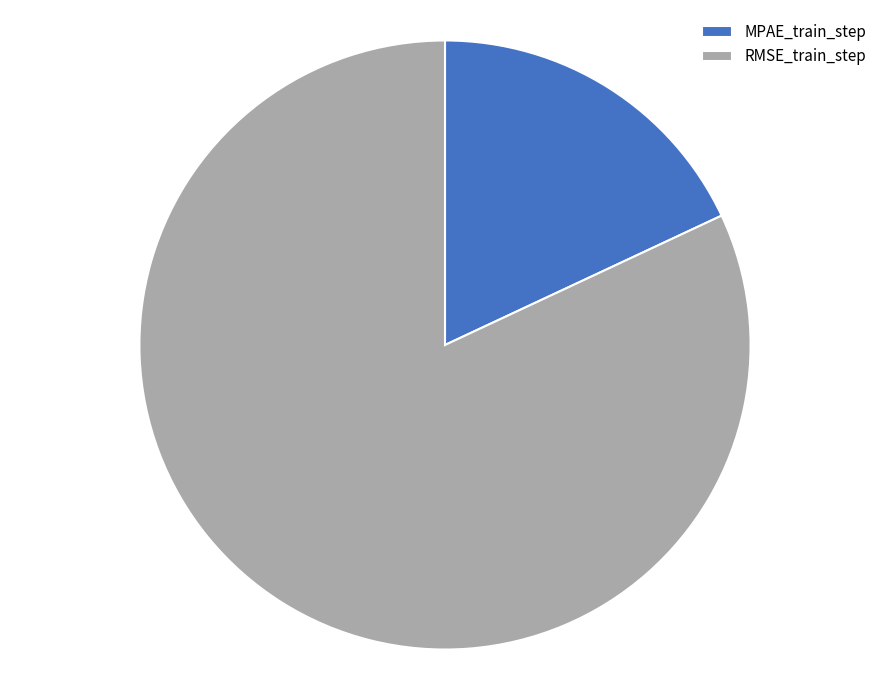

Is it true that RMSE_train_step is 82% of the pie?

True